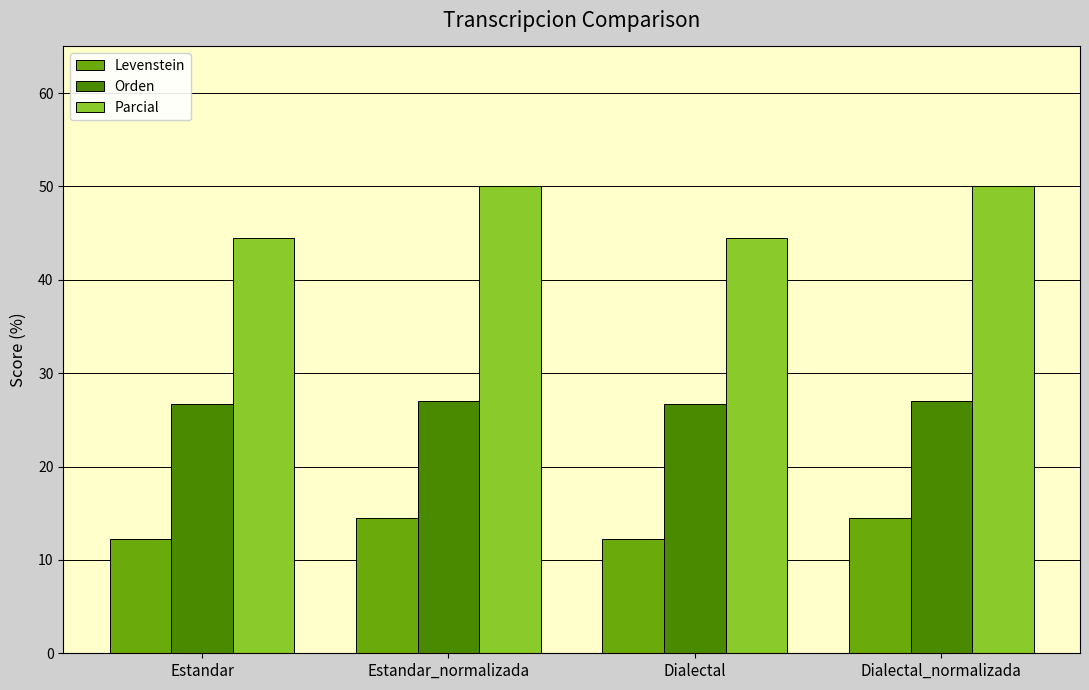

How many values in the Levenstein series are below 14?

2